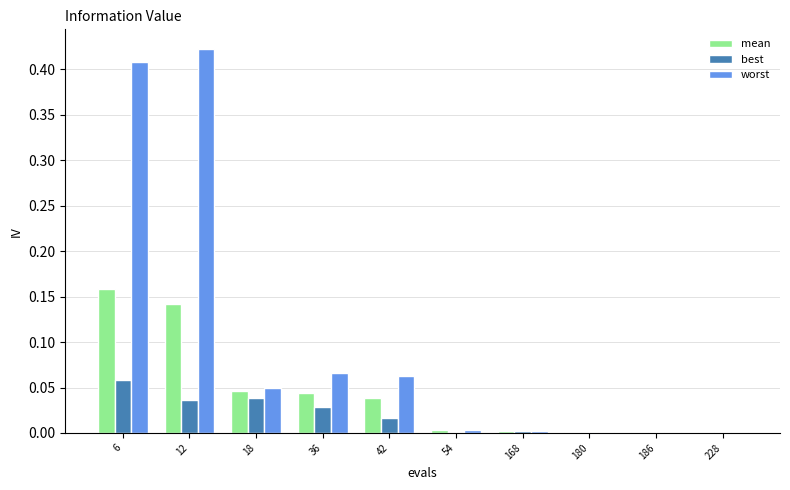

What is the sum of all worst values?

1.0